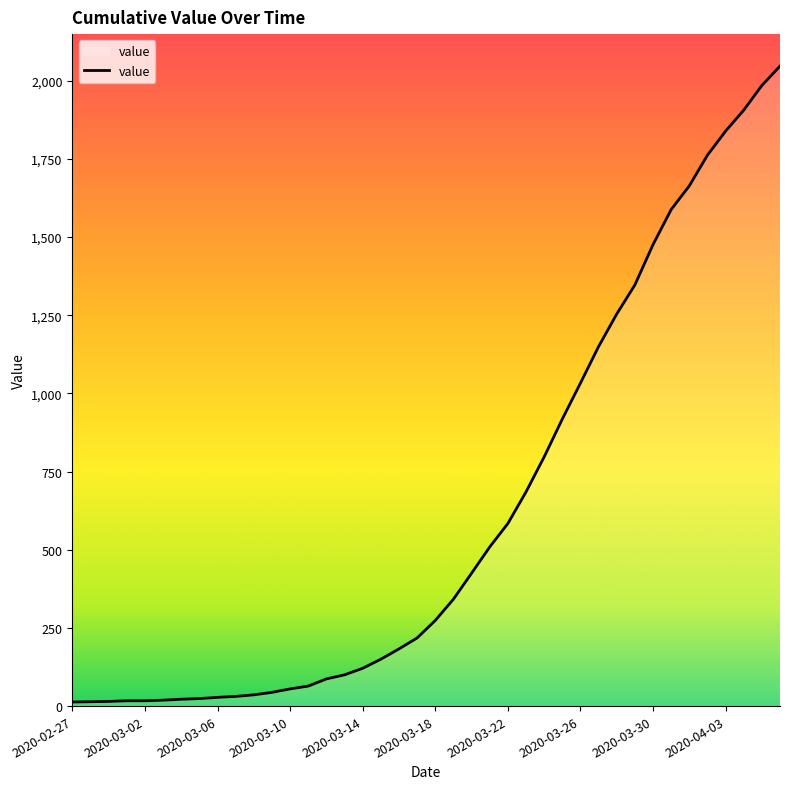

What is the greatest value displayed?

2047